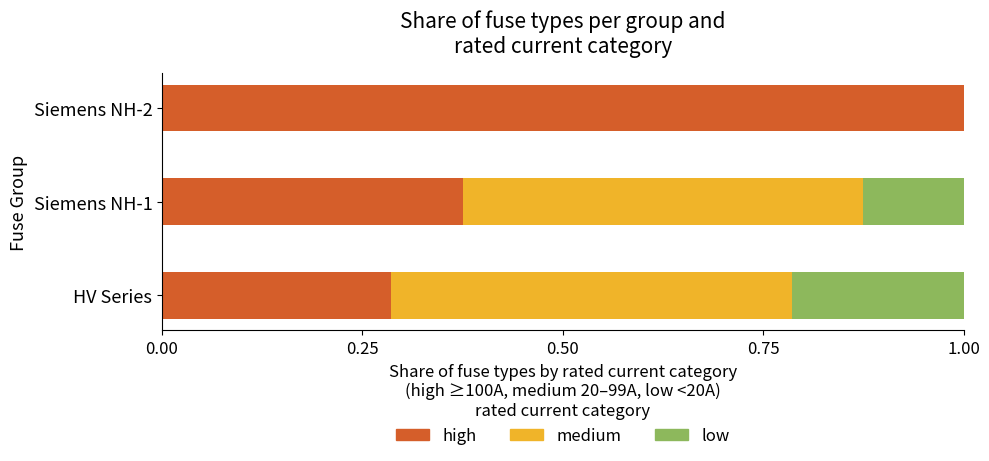

What is the sum of all high values?

1.7